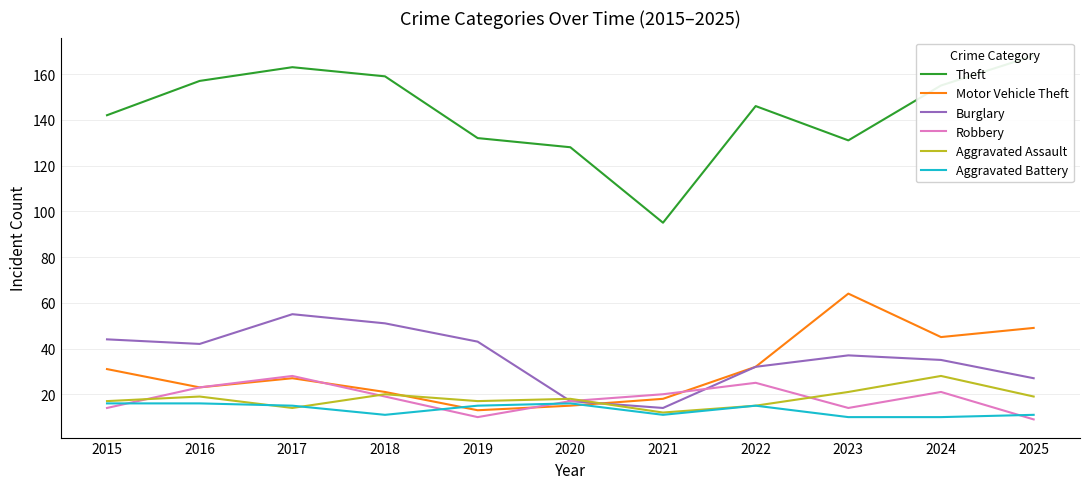

True or false: Robbery has a value of 20 at 2021.

True